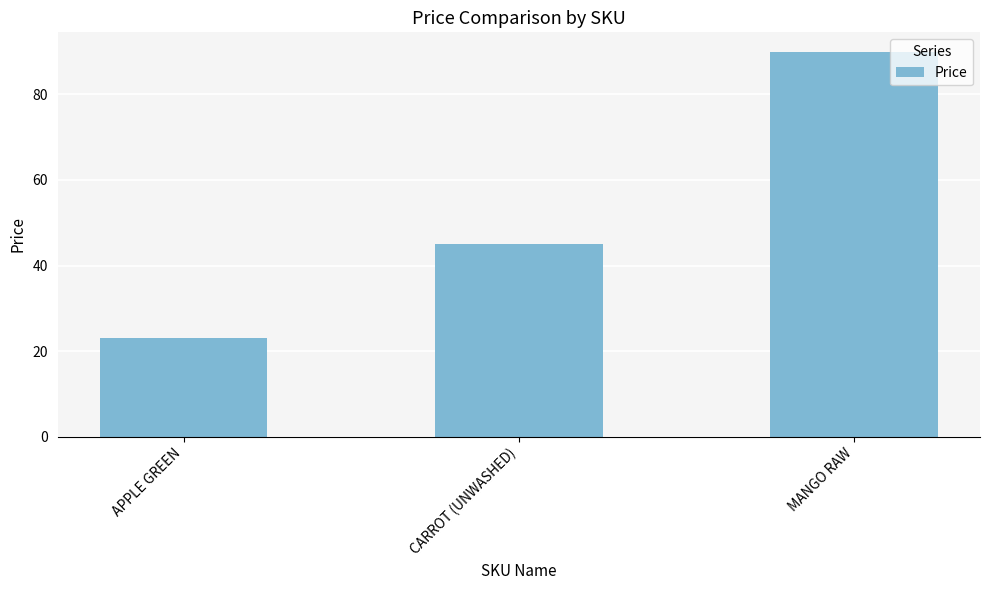

What is the label of the 3rd bar from the left?

MANGO RAW